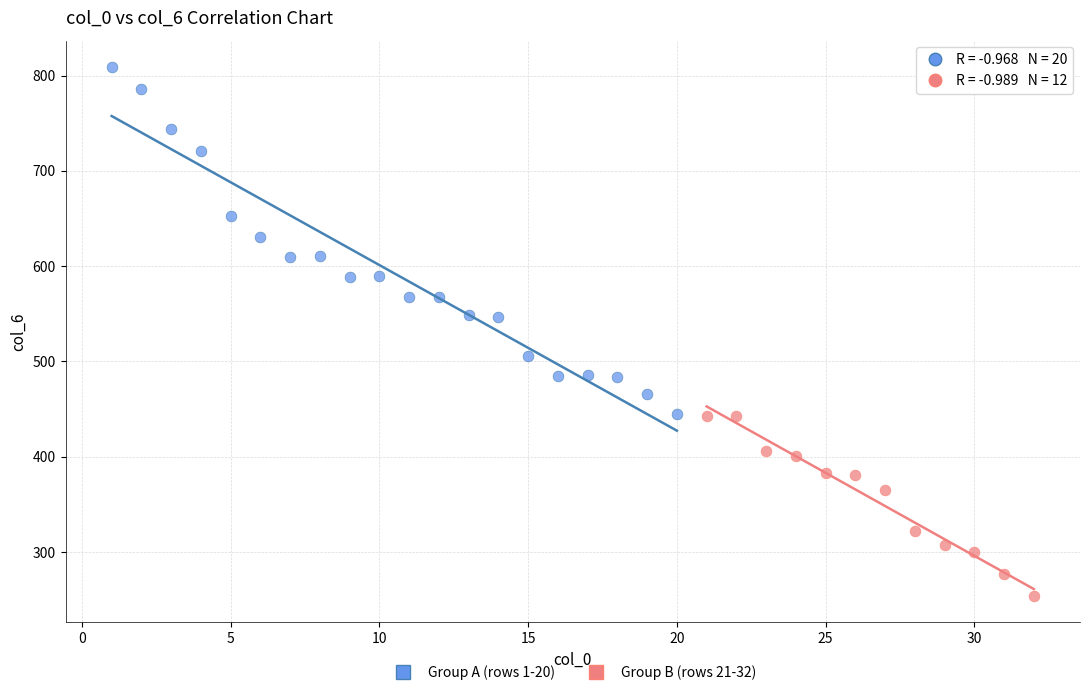

Which series reaches the maximum Y coordinate?

Group A (rows 1-20)